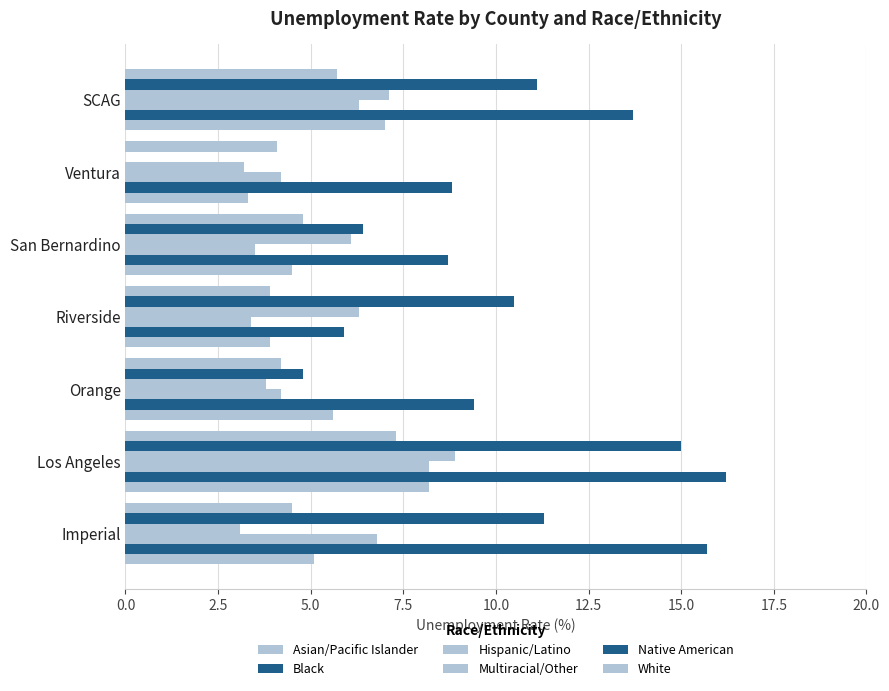

Count the number of categories in the chart.

7